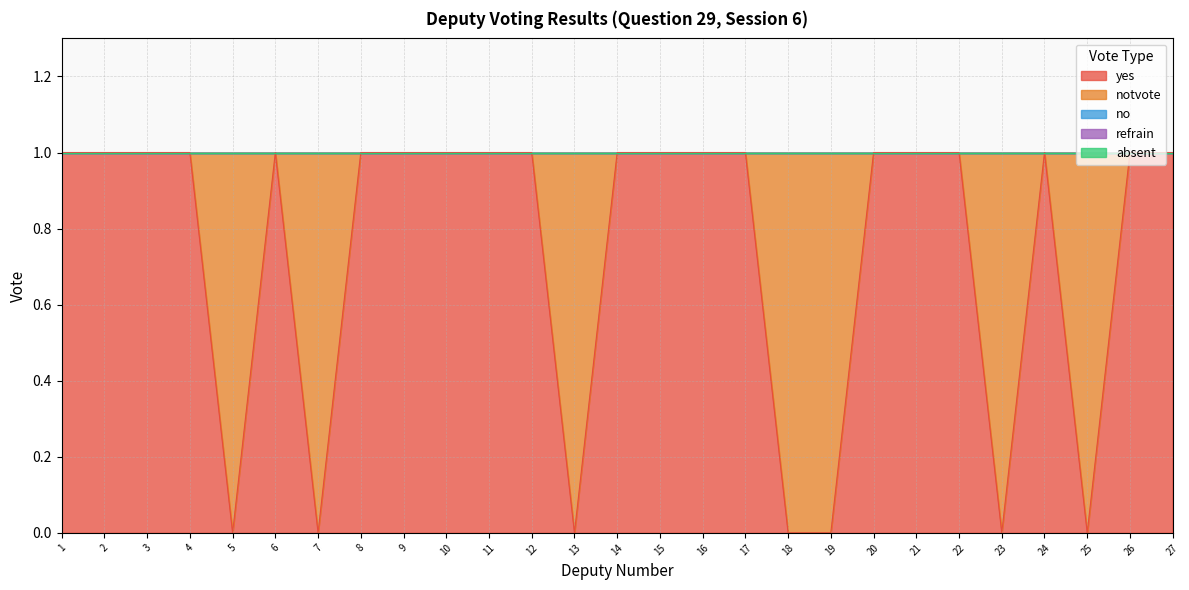

True or false: refrain and yes intersect in this chart.

False